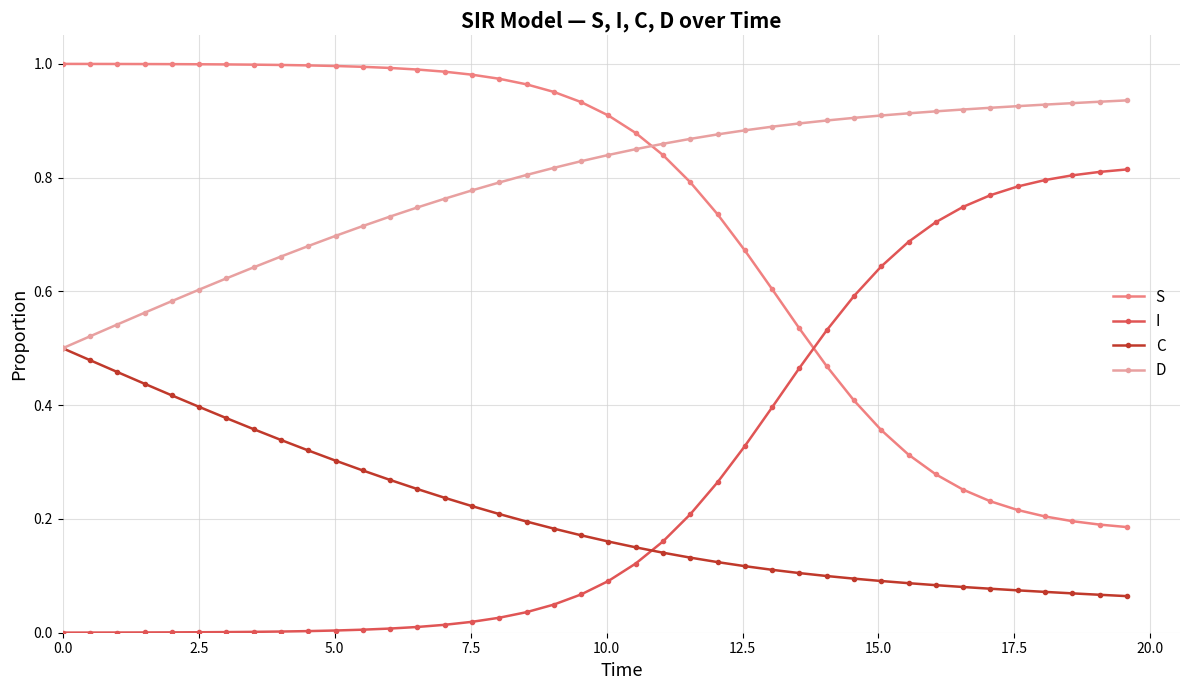

True or false: S and I cross at least once.

True